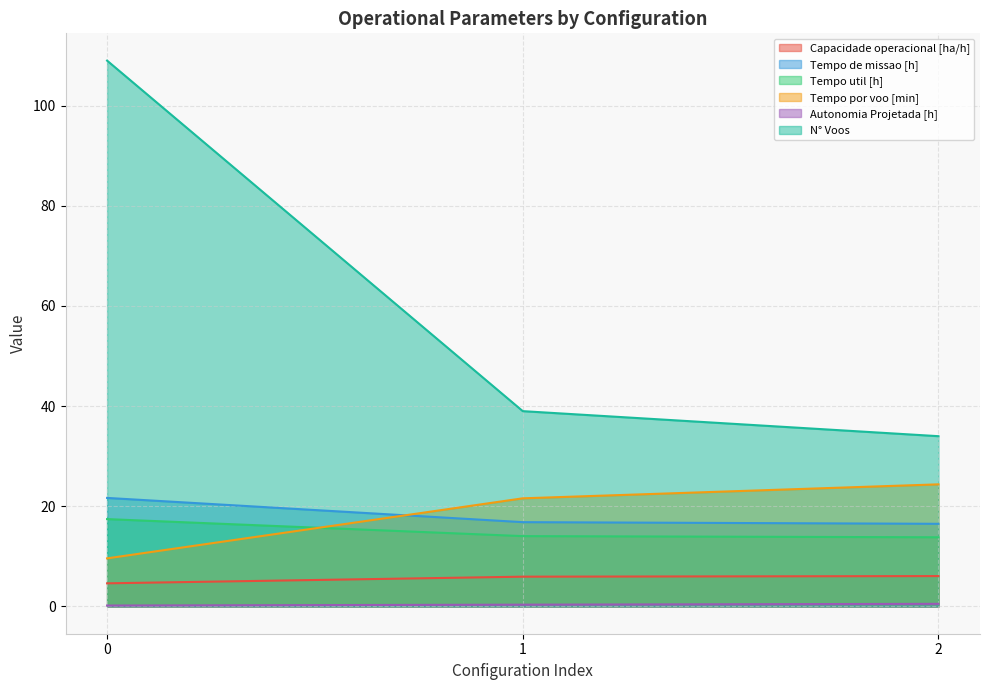

Which series has the largest range (max minus min)?

N° Voos